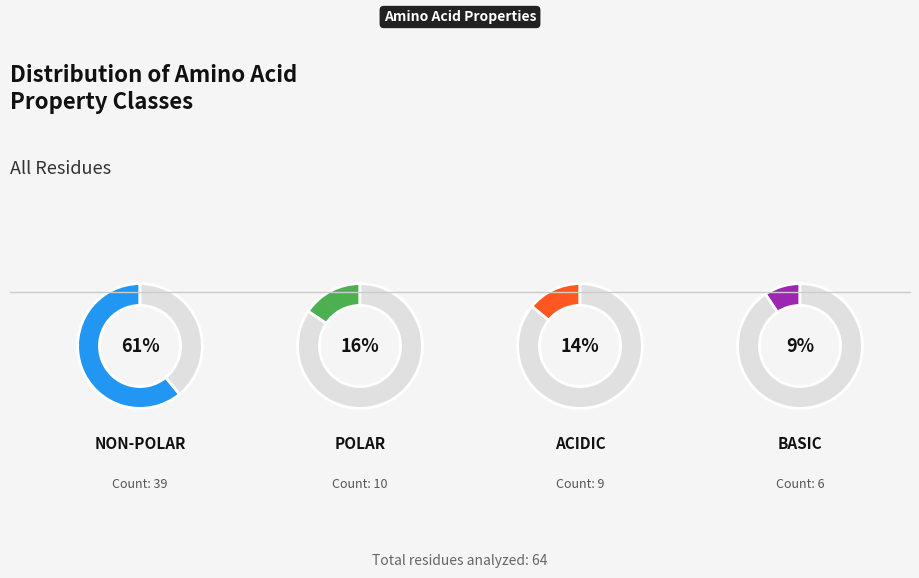

Do acidic and basic together represent more than half of the pie?

No